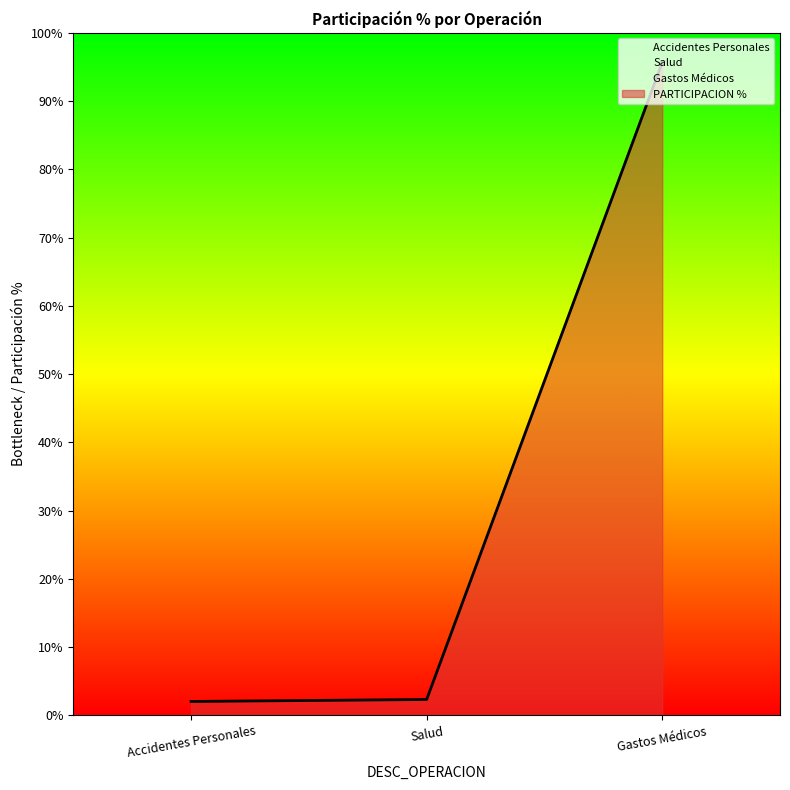

The chart shows a value of 0.9 at Accidentes Personales. True or false?

False